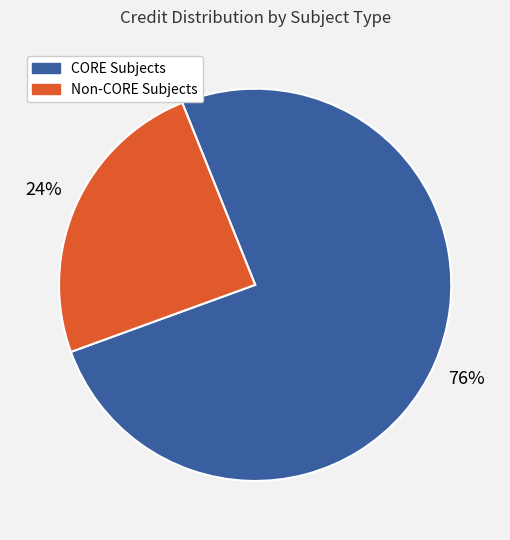

Does any single category account for the majority?

Yes